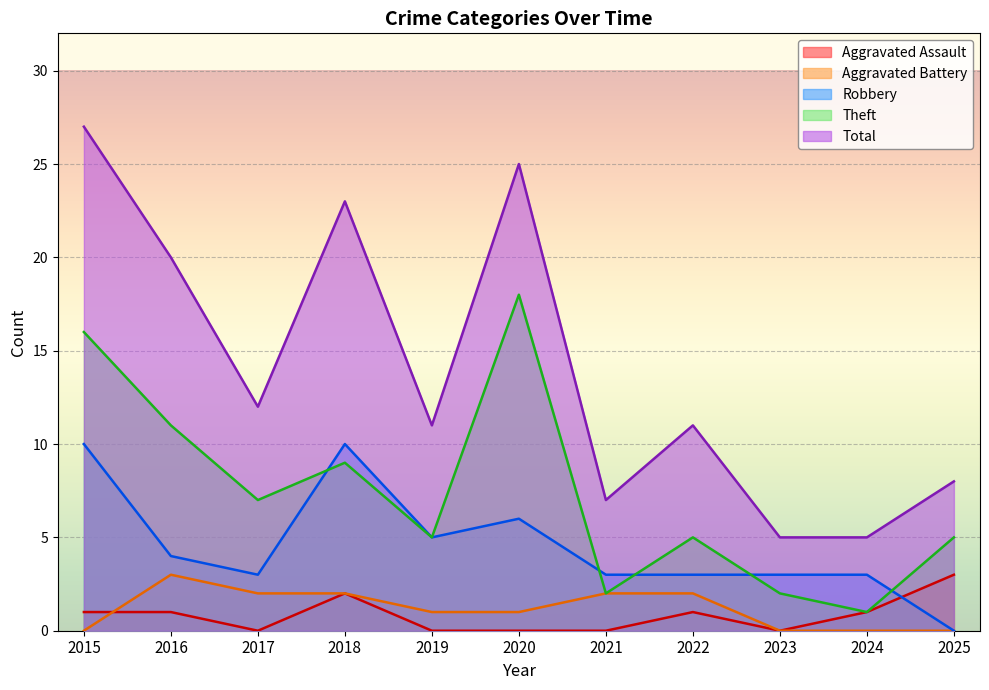

What are all the series names shown in the legend?

Aggravated Assault, Aggravated Battery, Robbery, Theft, Total